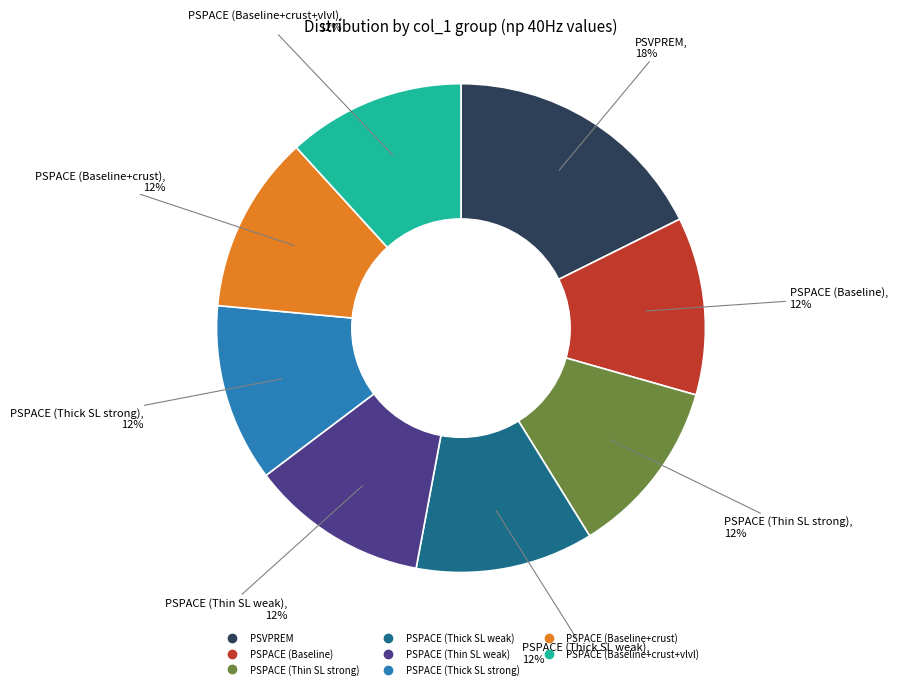

How many slices are in this pie chart?

8